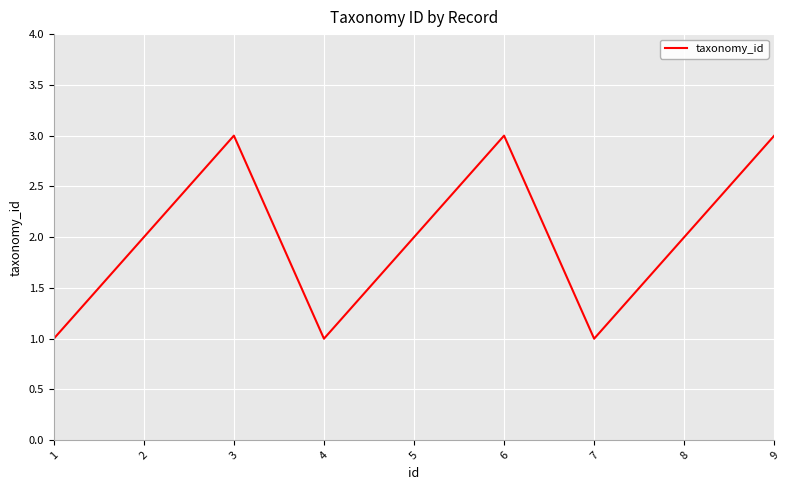

Reading right to left, what are all the values shown in this chart?

3	2	1	3	2	1	3	2	1